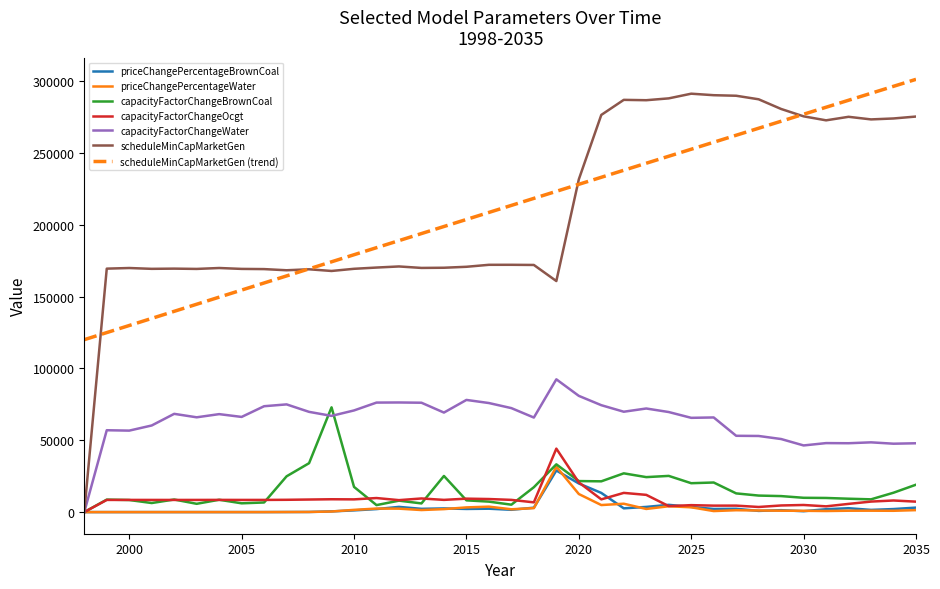

How many interior local valleys does the capacityFactorChangeWater series have?

11